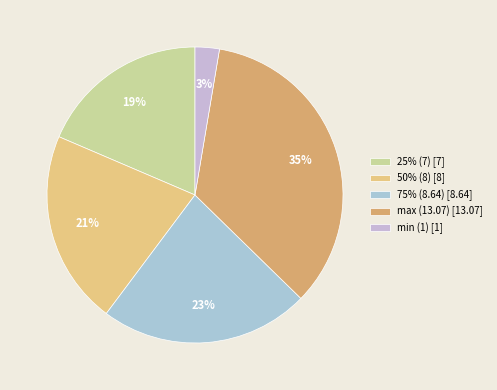

How many slices are in this pie chart?

5